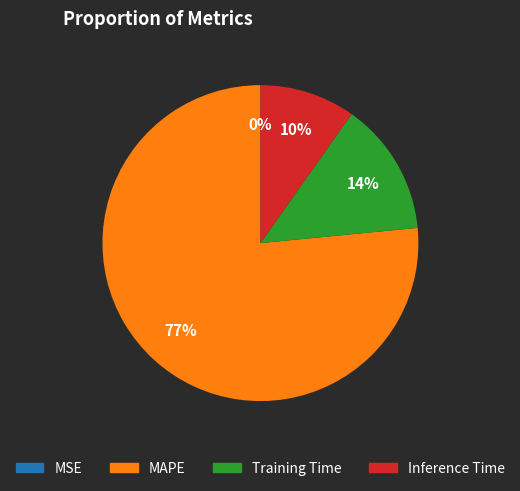

To the nearest percent, what is the combined percentage of Training Time and MAPE?

90%